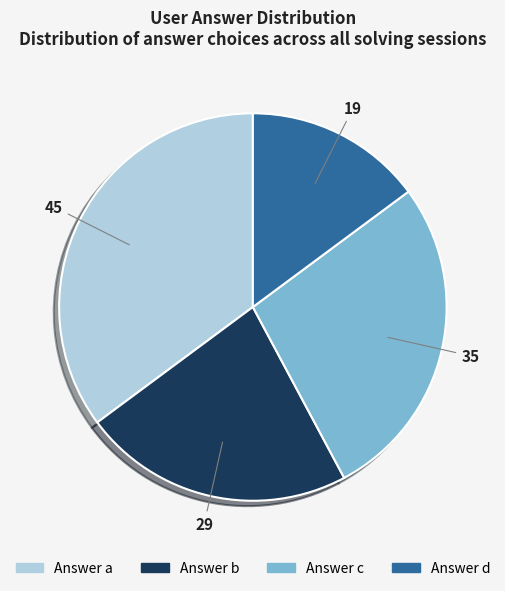

Is there any slice that represents more than half of the pie?

No